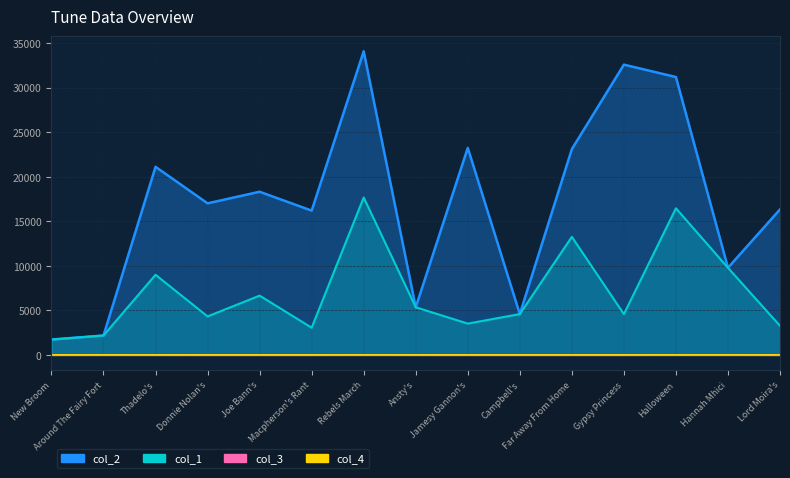

What is the value of the col_2 point at the 9th from the left?

23240